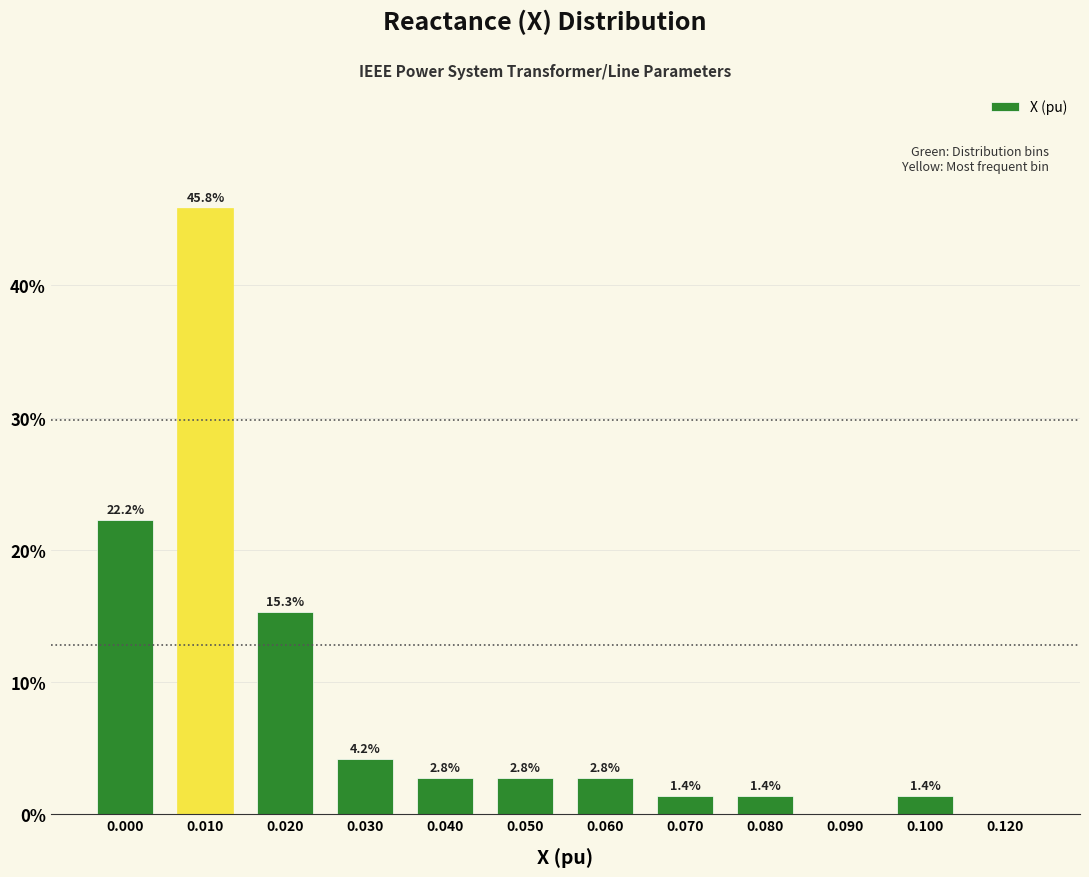

Reading left to right, extract all data points from this chart.

0.000=22.2	0.010=45.8	0.020=15.3	0.030=4.2	0.040=2.8	0.050=2.8	0.060=2.8	0.070=1.4	0.080=1.4	0.090=0.0	0.100=1.4	0.120=0.0